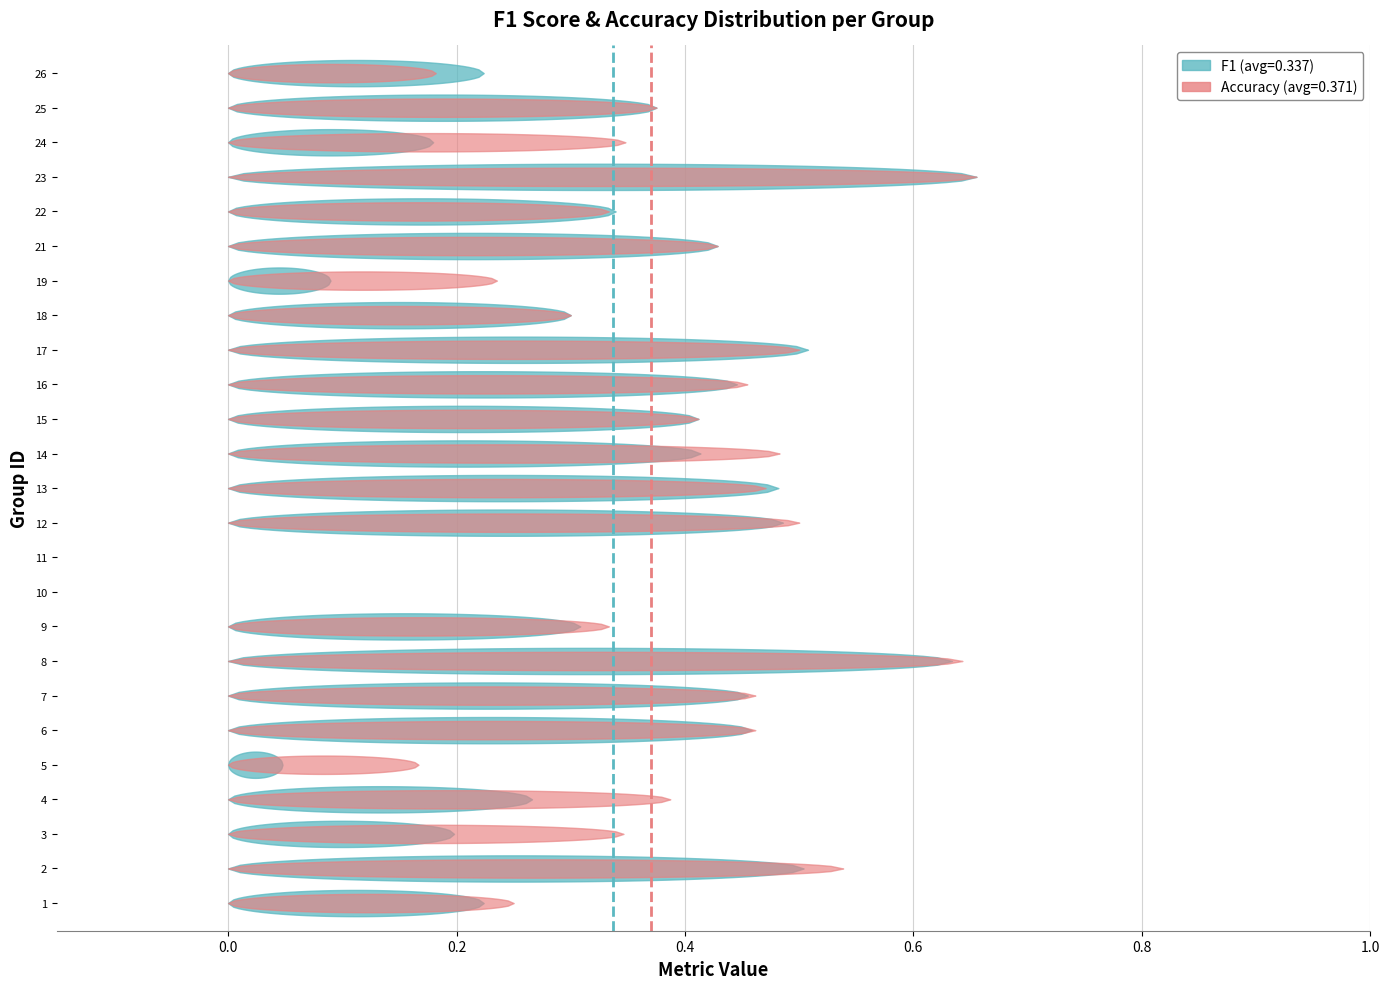

Between 25 and 13, which is larger?

13